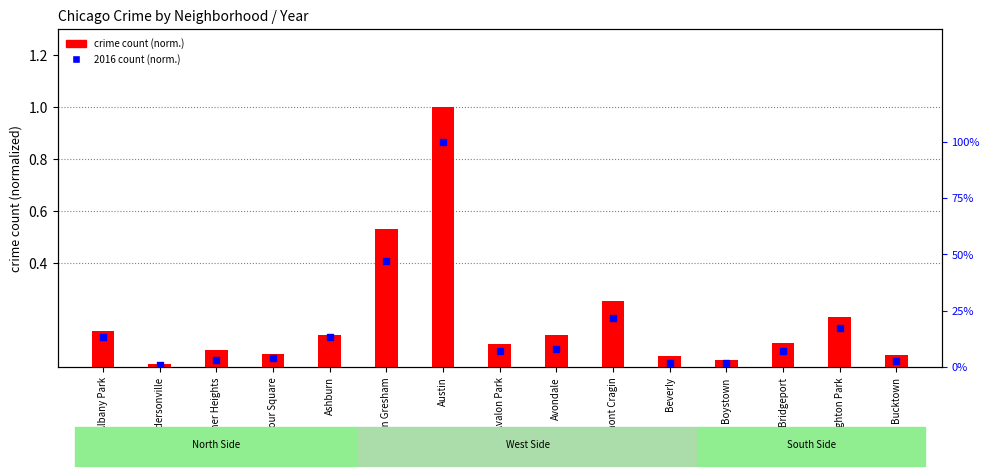

At which category is the sum across all series the highest?

Austin